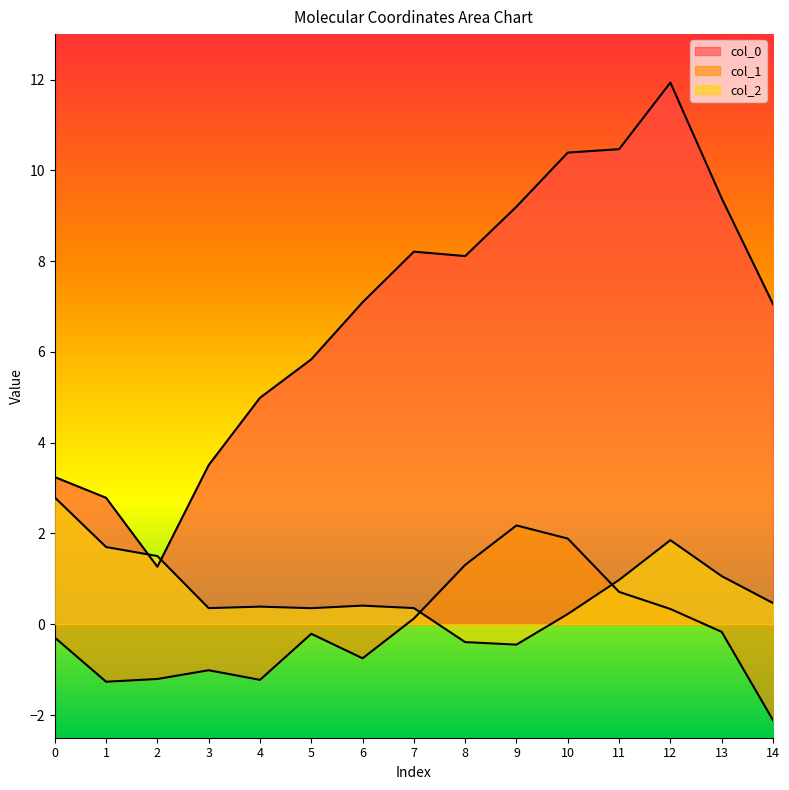

At which category does col_2 reach its first local peak?

4